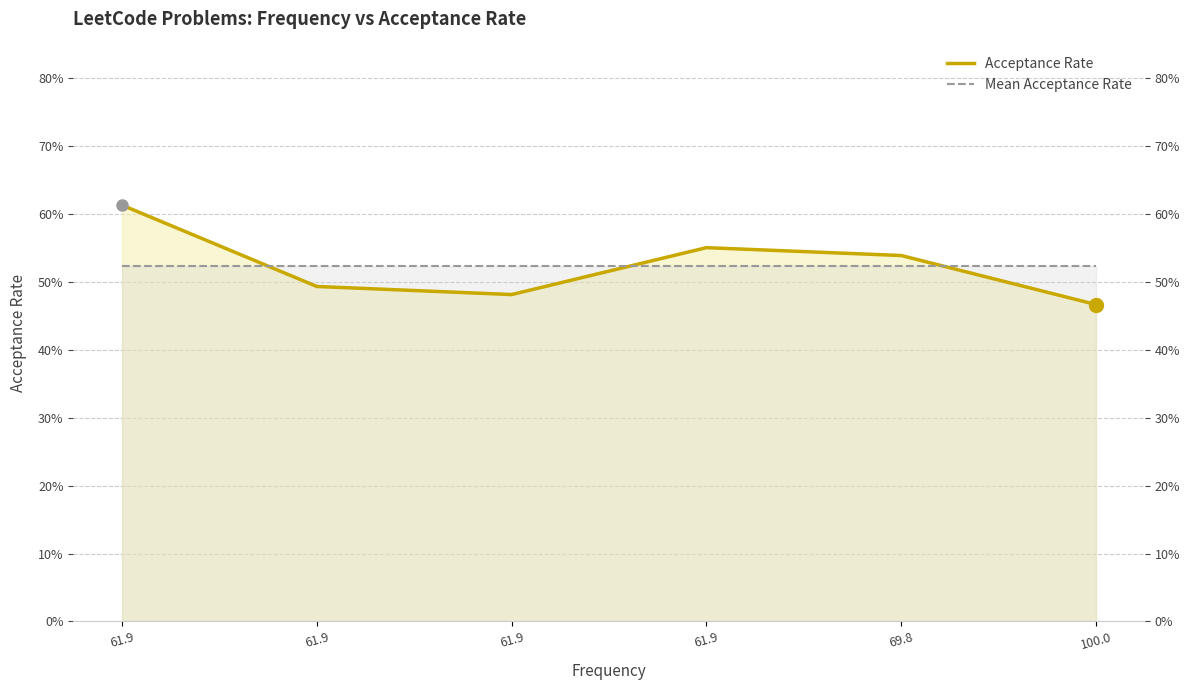

At which category does Acceptance Rate reach its first local peak?

61.9